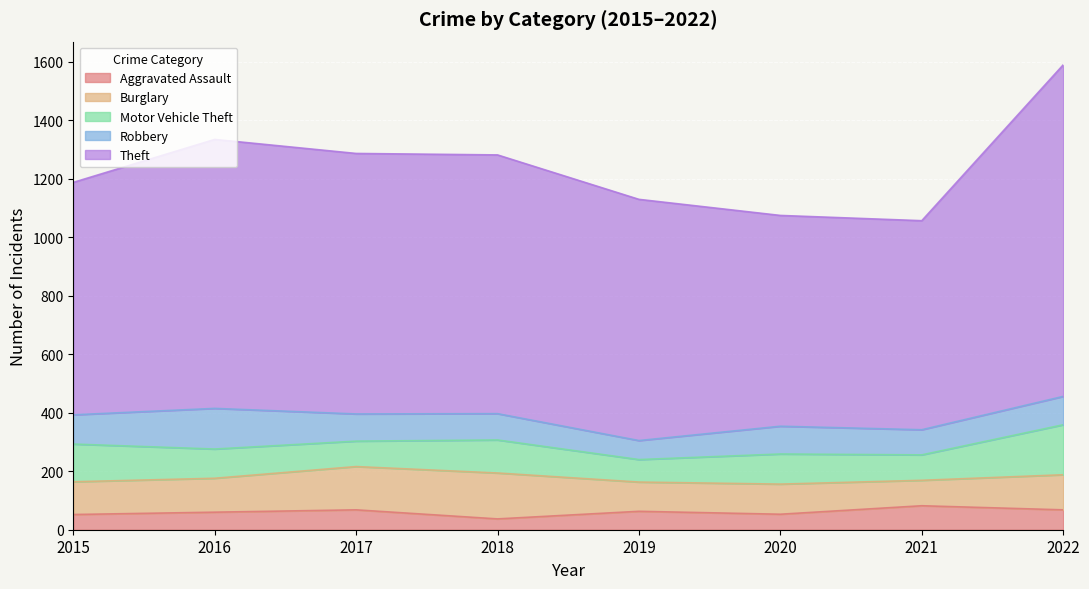

What are all the series names shown in the legend?

Aggravated Assault, Burglary, Motor Vehicle Theft, Robbery, Theft